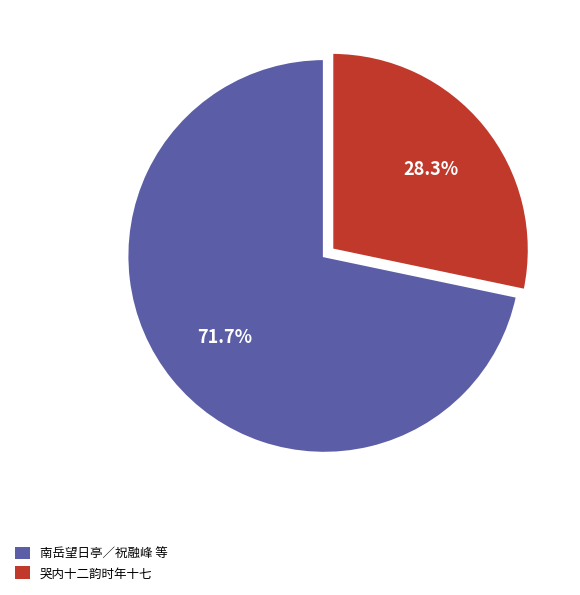

Count the number of slices in the pie.

2